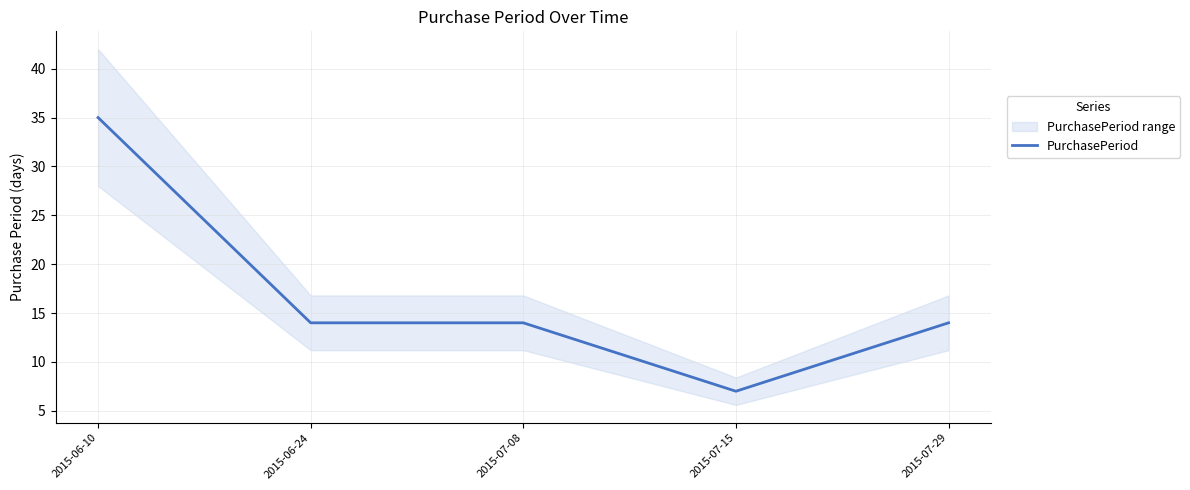

Reading left to right, transcribe all the data shown in this chart.

35	14	14	7	14